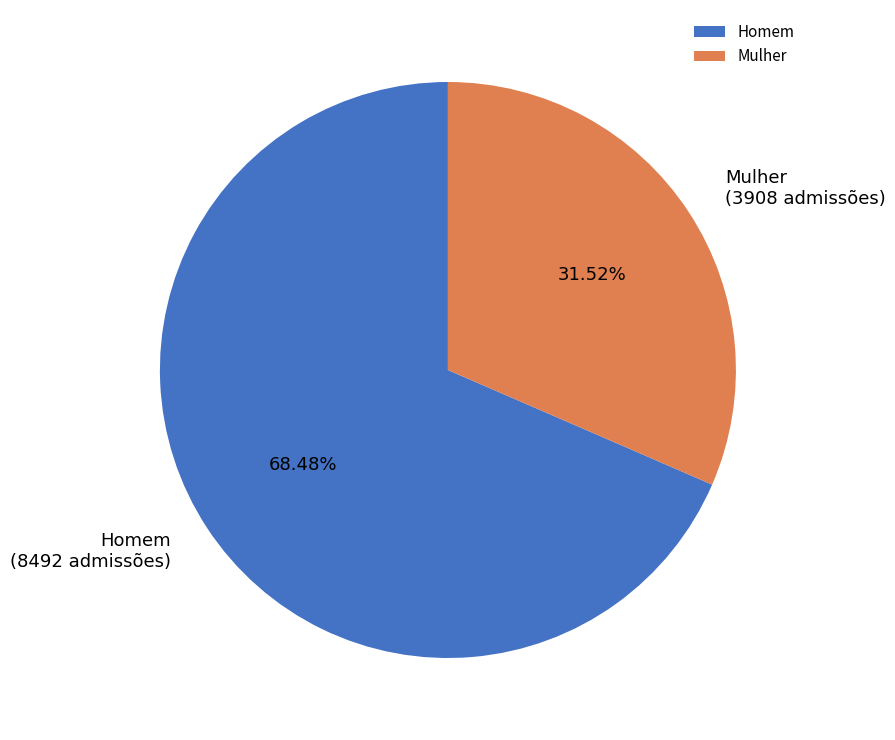

Between Mulher and Homem, which is larger?

Homem